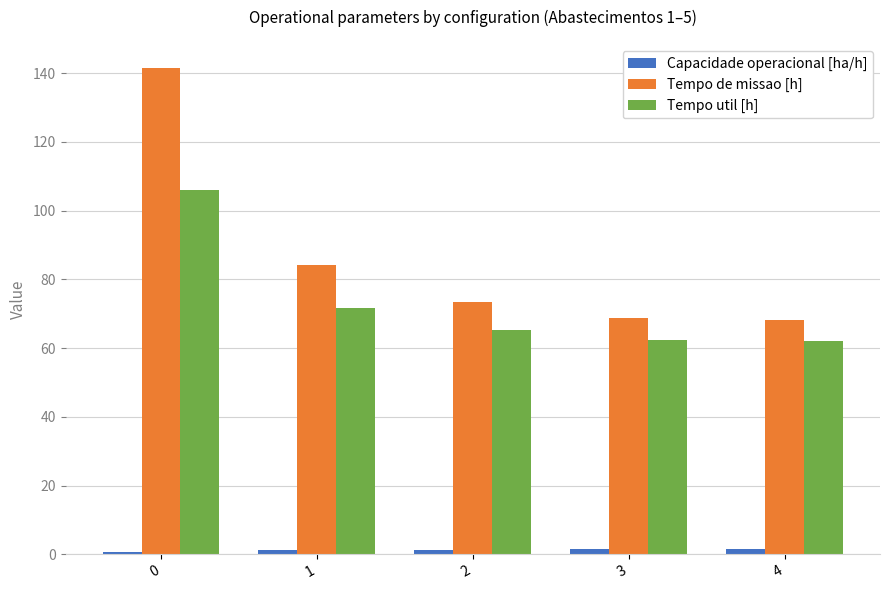

What is the total value across all series at 1?

157.1